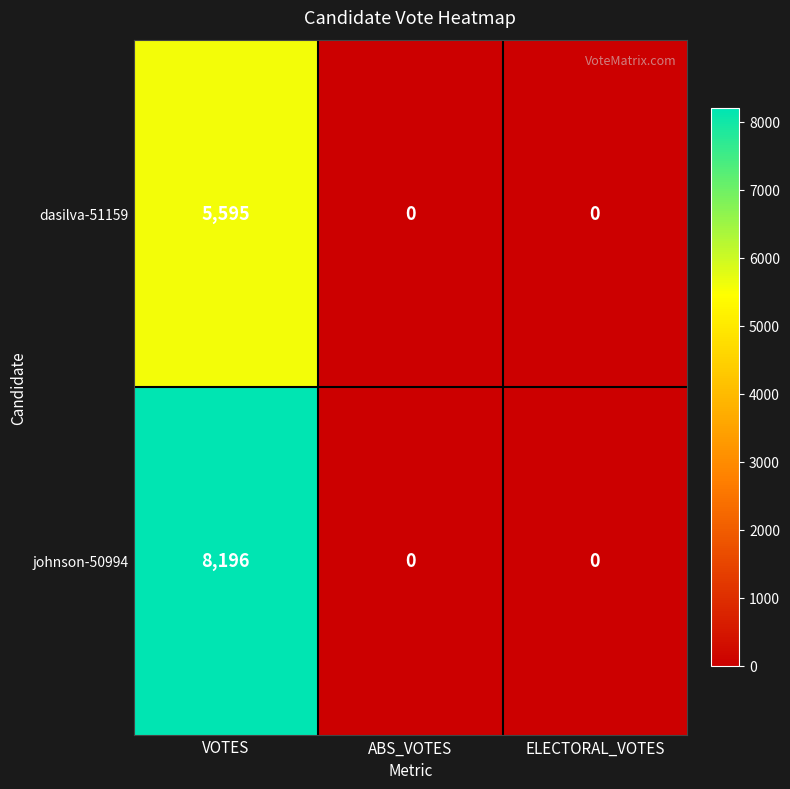

What is the difference between the maximum and minimum values in the johnson-50994 series?

8196